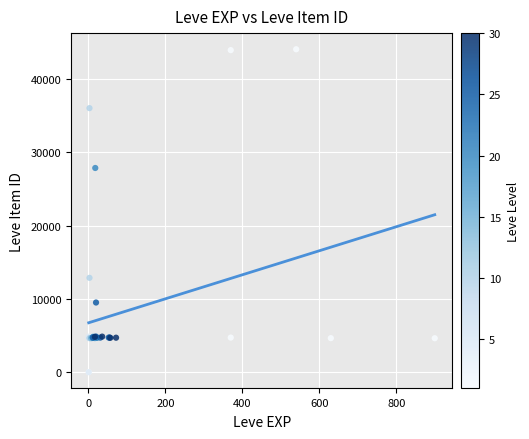

What Y value in the scatter plot is closest to 22048?

27884